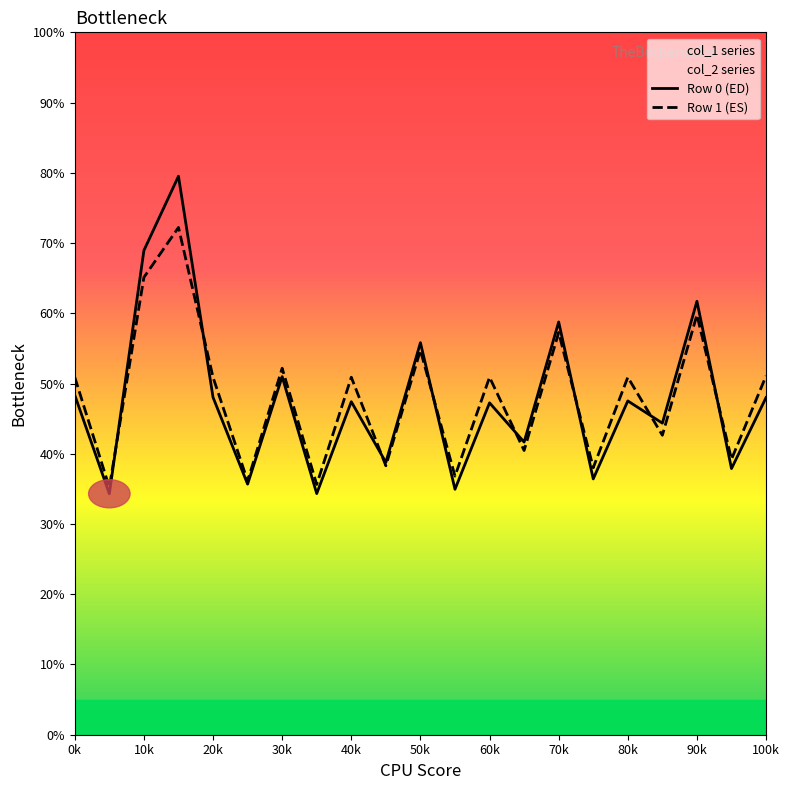

What is the maximum value for Row 0 (ED)?

79.5